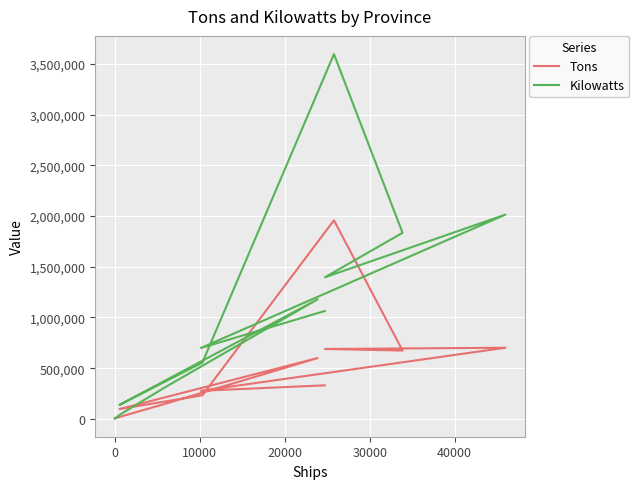

Is the value of Kilowatts at 7 greater than the value of Tons at 0?

Yes